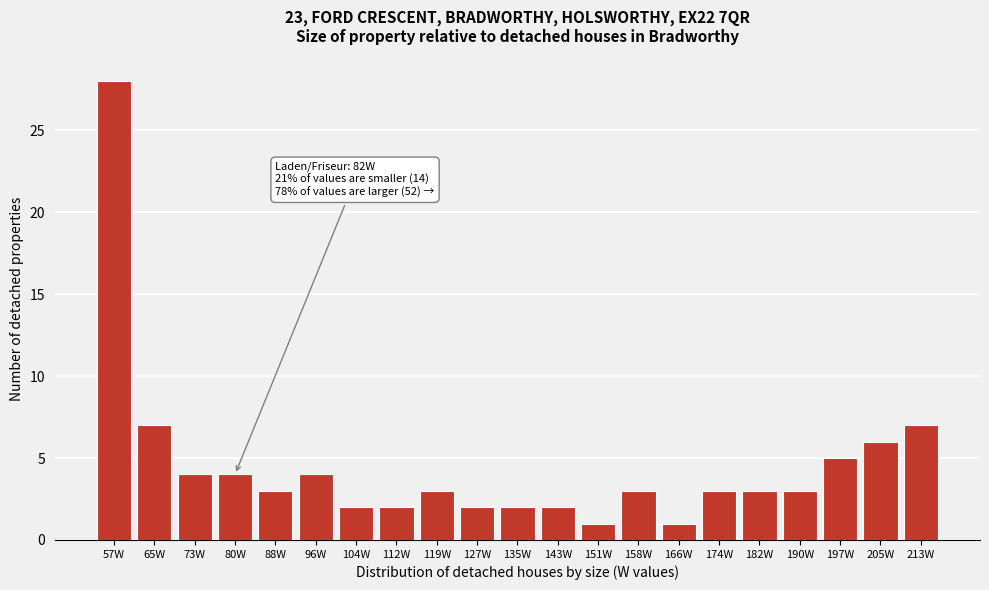

Reading left to right, what are all the values shown in this chart?

57W=28	65W=7	73W=4	80W=4	88W=3	96W=4	104W=2	112W=2	119W=3	127W=2	135W=2	143W=2	151W=1	158W=3	166W=1	174W=3	182W=3	190W=3	197W=5	205W=6	213W=7